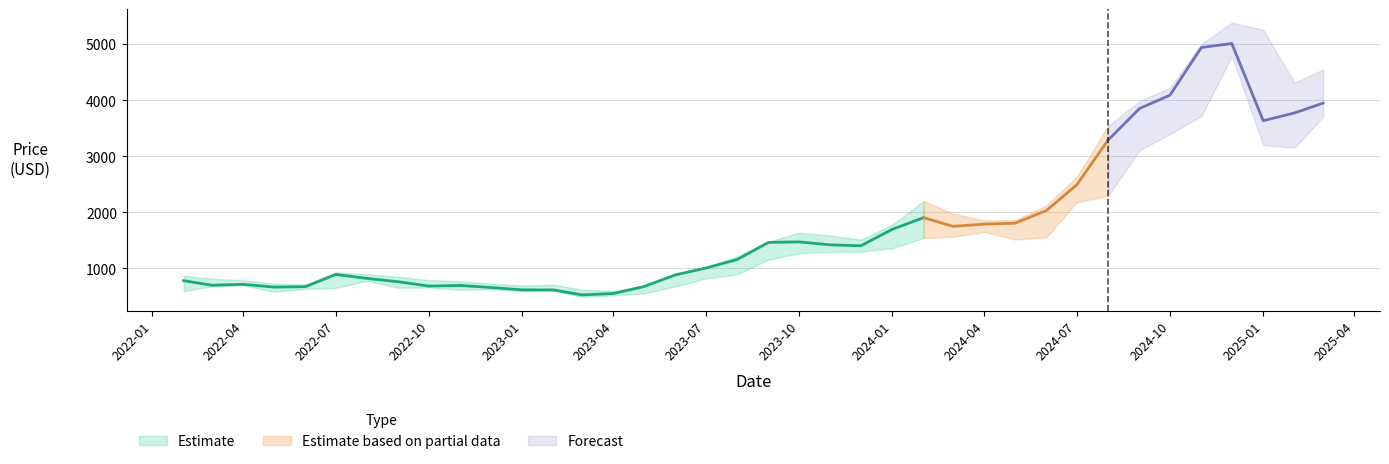

Read the Close value at 2024-03.

1748.5